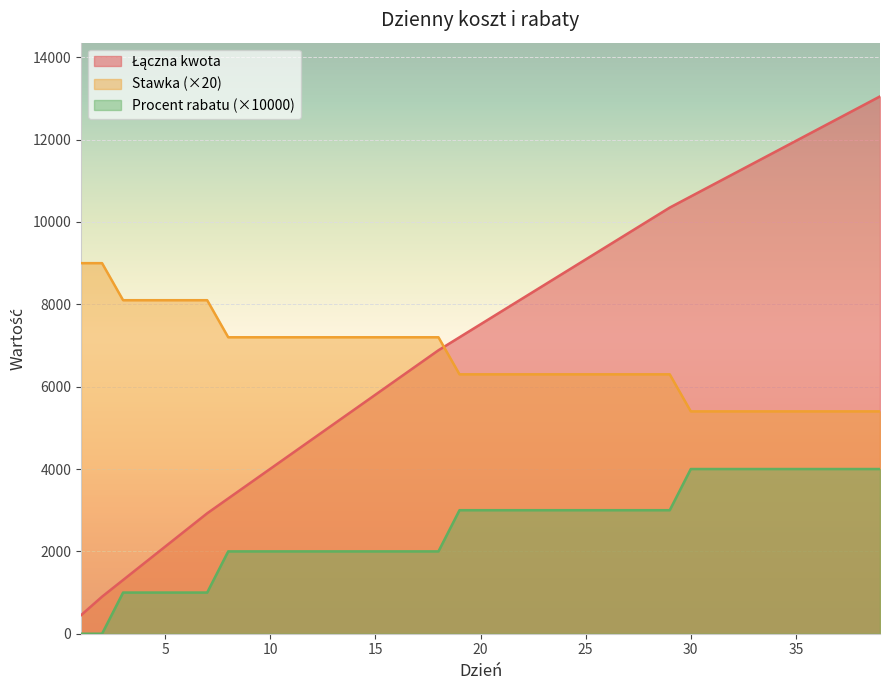

What is the value of the Procent rabatu point at the 26th from the left?

3000